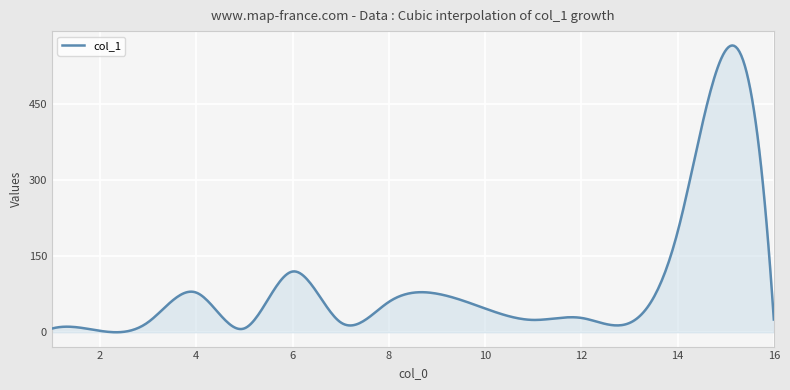

What is the maximum value shown in the chart?

564.6